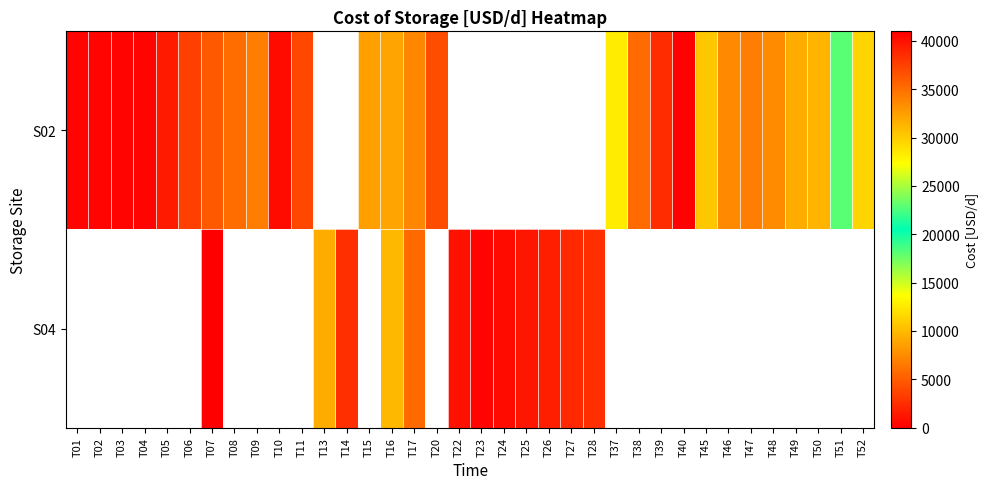

How many data points does each series have?

36